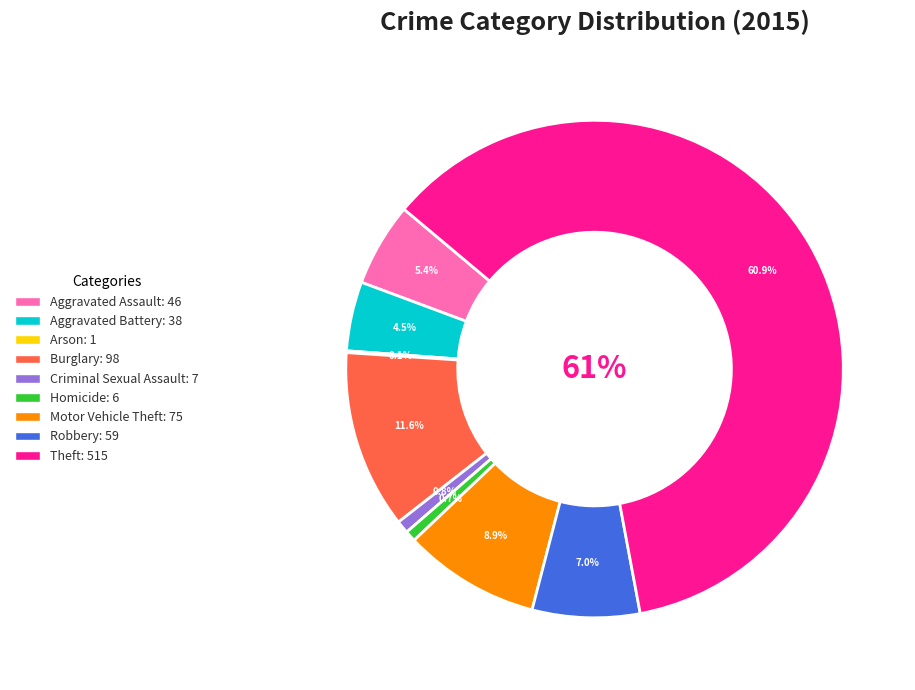

Count the number of slices in the pie.

9